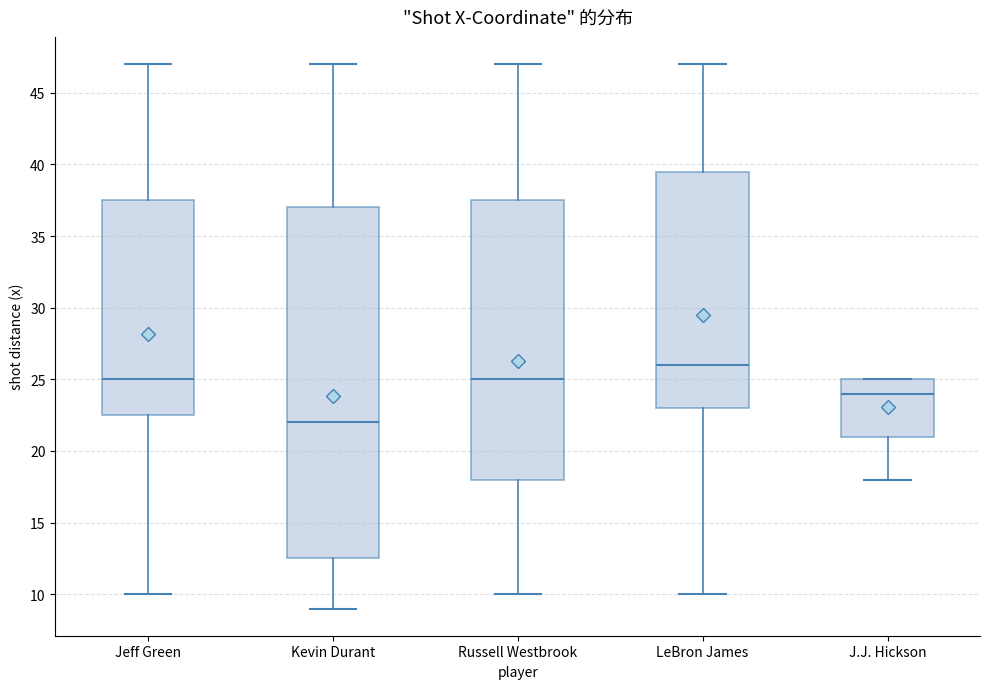

Which box's median line is the lowest?

Kevin Durant